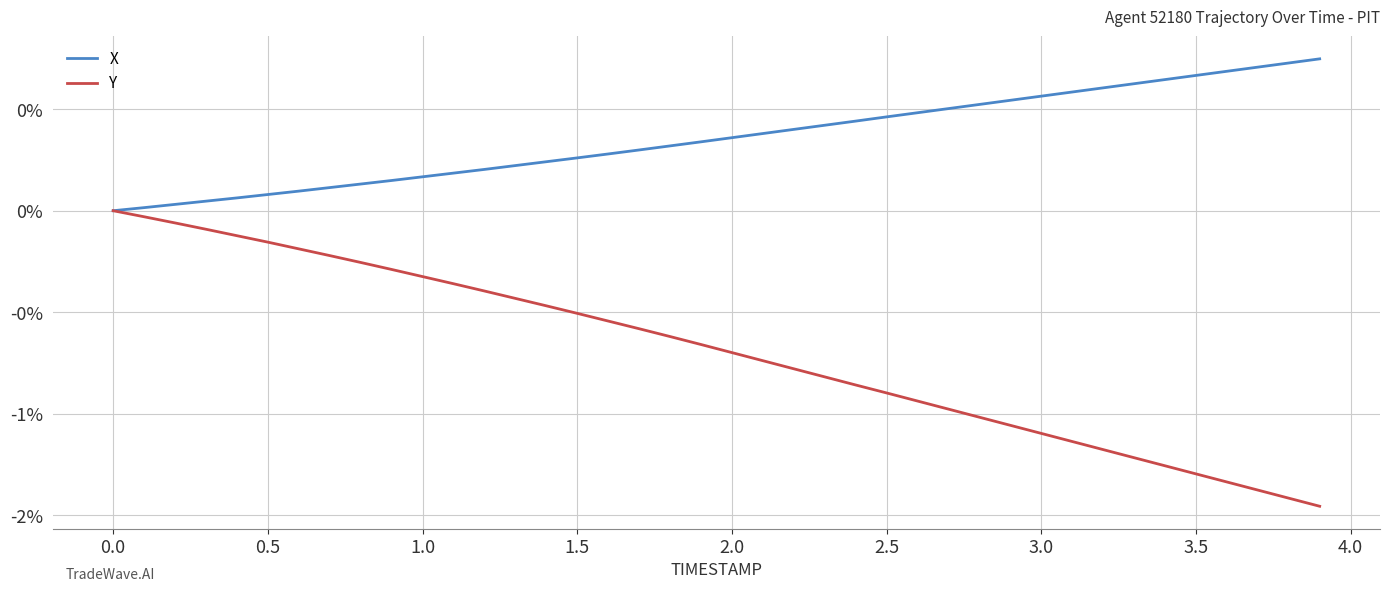

Is this an area chart (filled region under the line)?

No